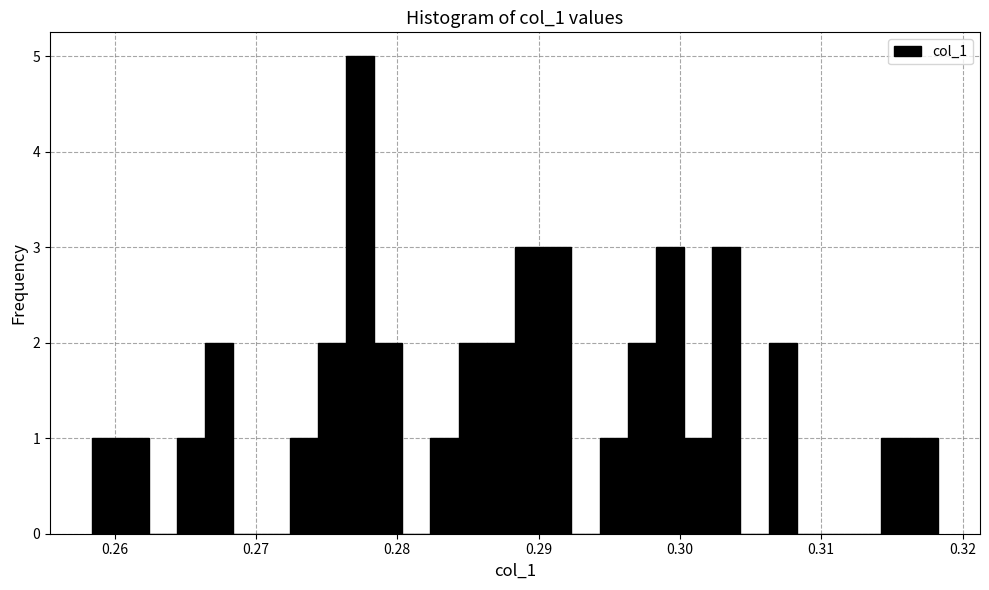

Read against the x-axis, roughly where is the centre of the tallest bar?

0.277